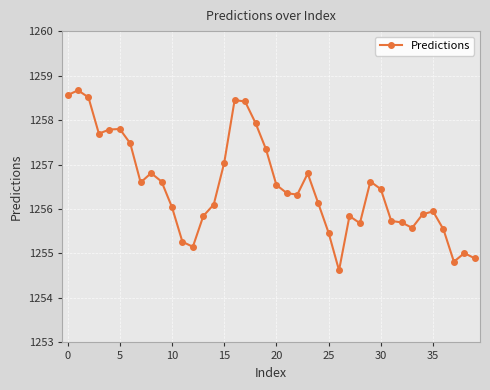

What is the smallest value displayed?

1254.6